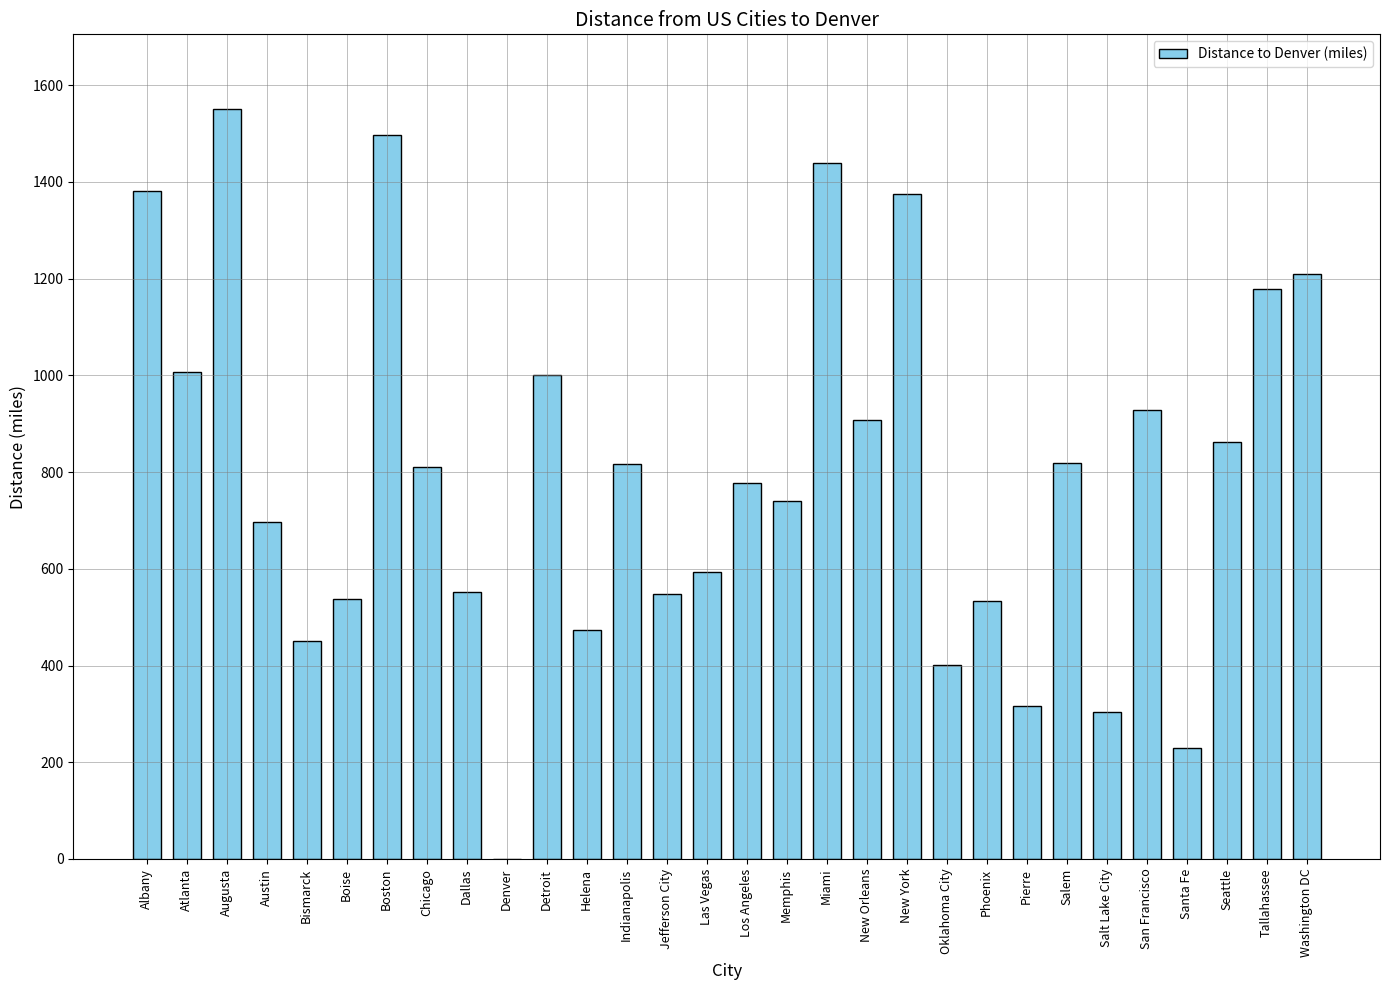

What is the change in value from Seattle to Washington DC?

+347